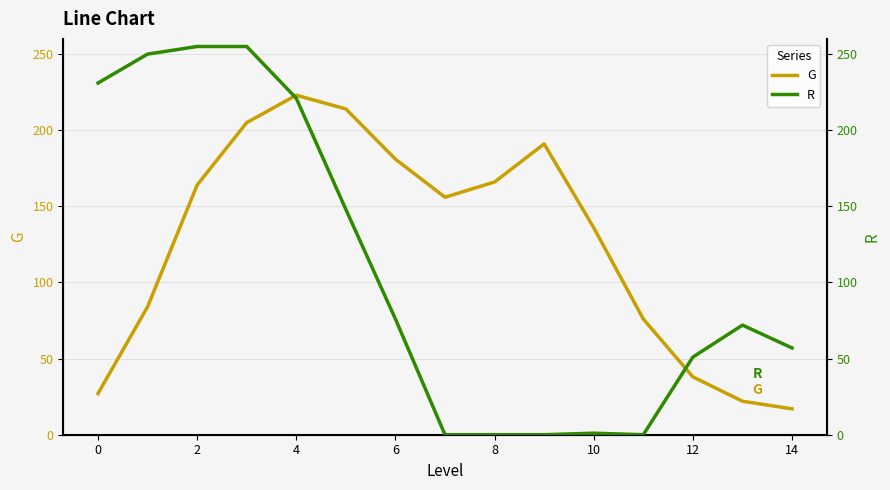

How many categories are shown in the chart?

15